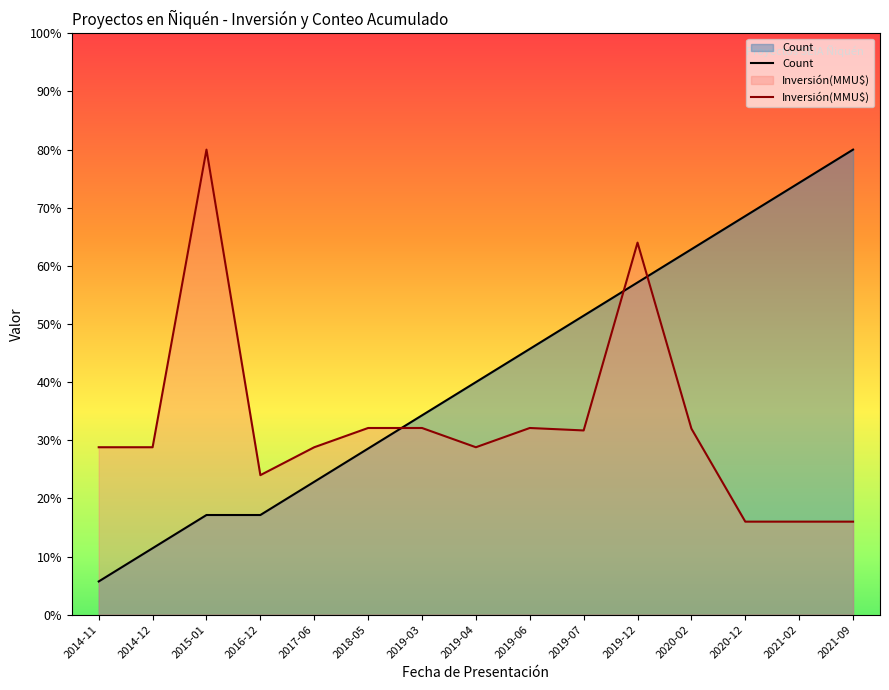

Count the number of categories in the chart.

15